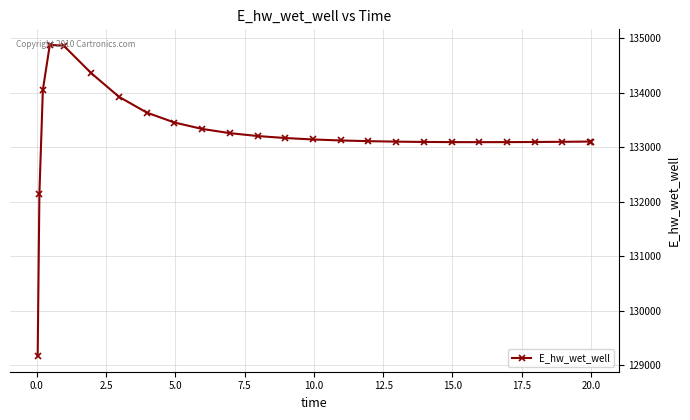

How many data points are above 133124?

13